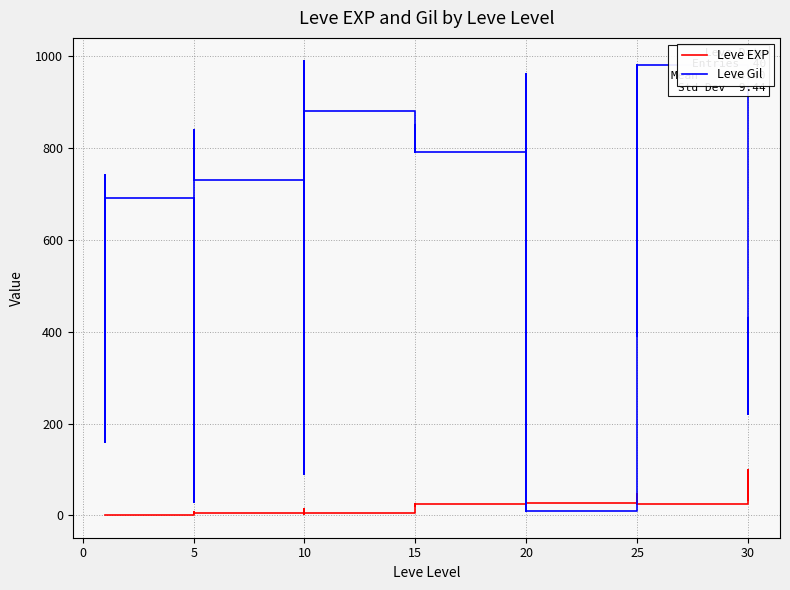

The value of Leve Gil at 5 is 30. True or false?

True